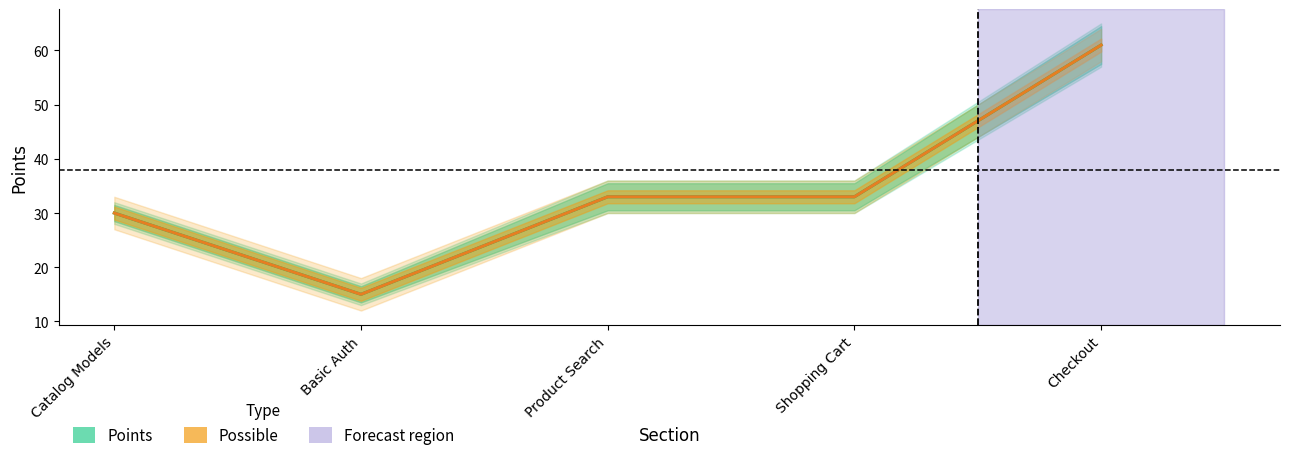

Where does the Points (Estimate) series first go above 33?

Checkout